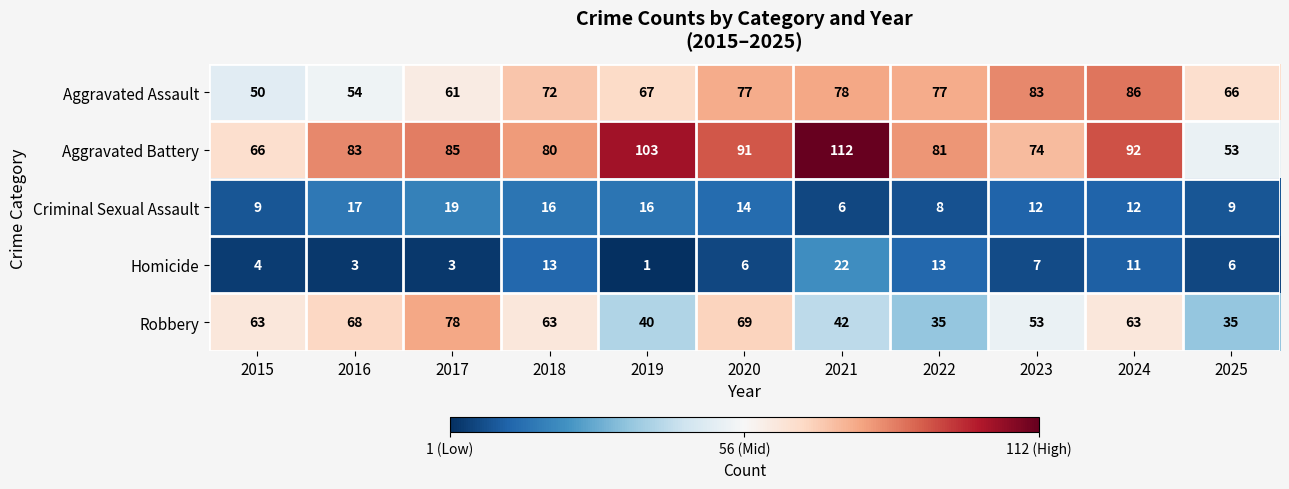

What is the greatest value displayed?

112